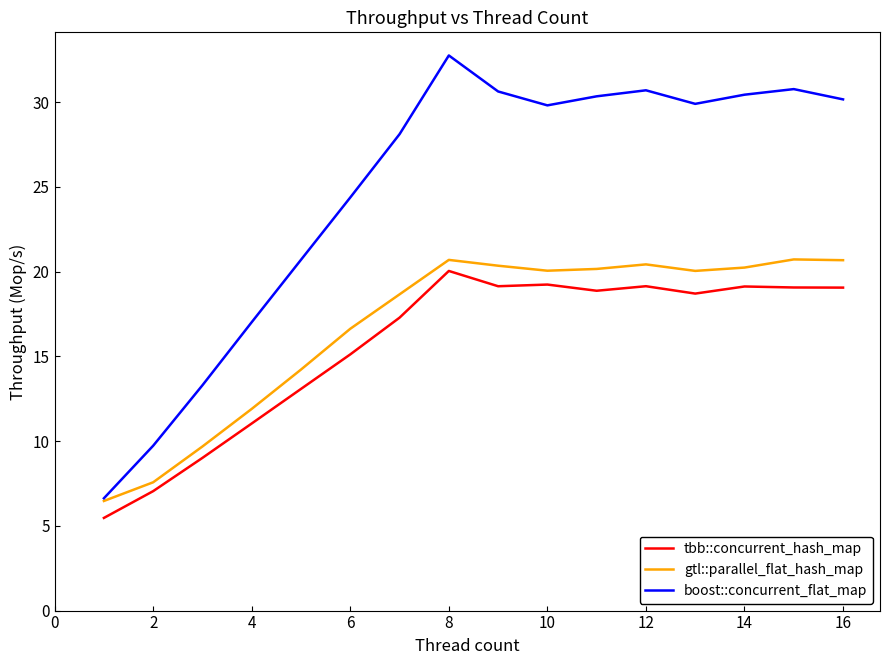

In boost::concurrent_flat_map, how many points are higher than both neighbors (excluding endpoints)?

3